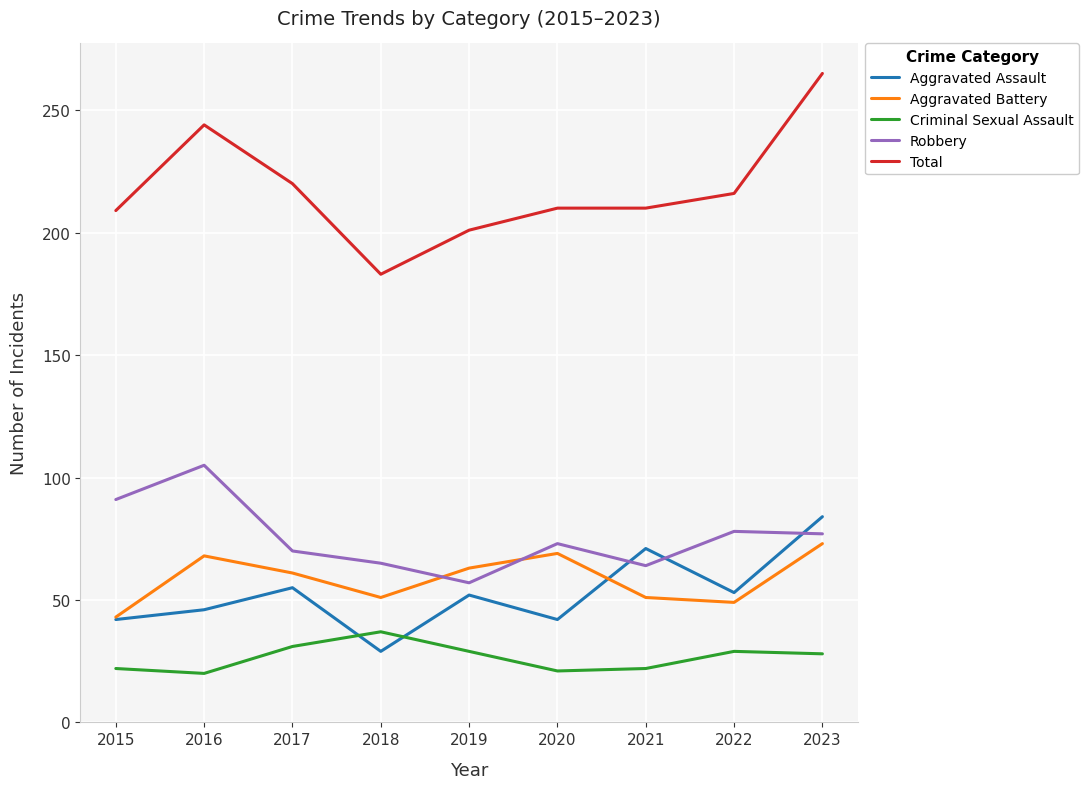

Count the number of categories in the chart.

9